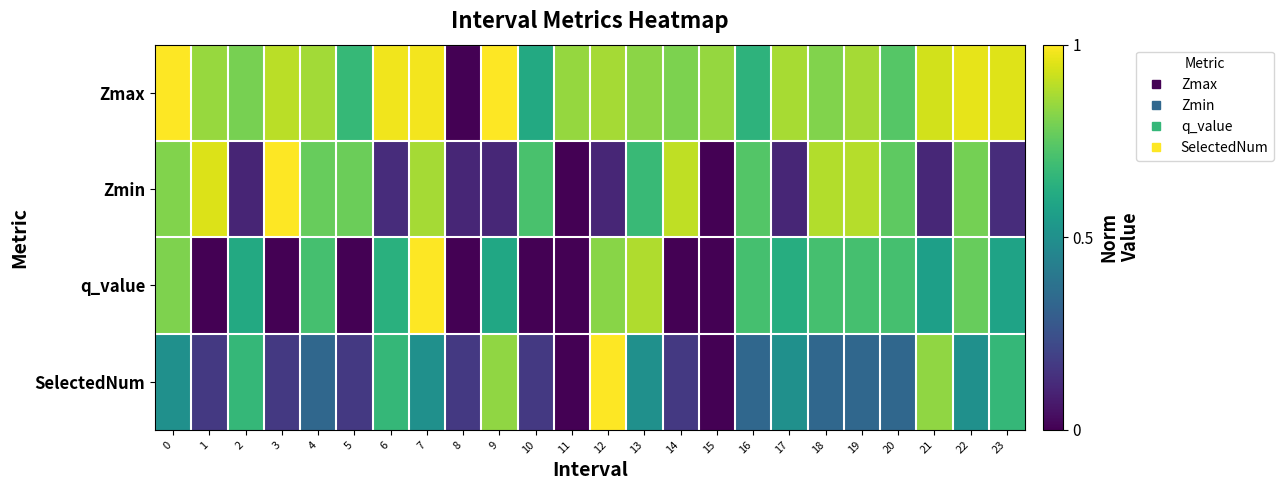

Which series changed the most between 18 and 21?

Zmin